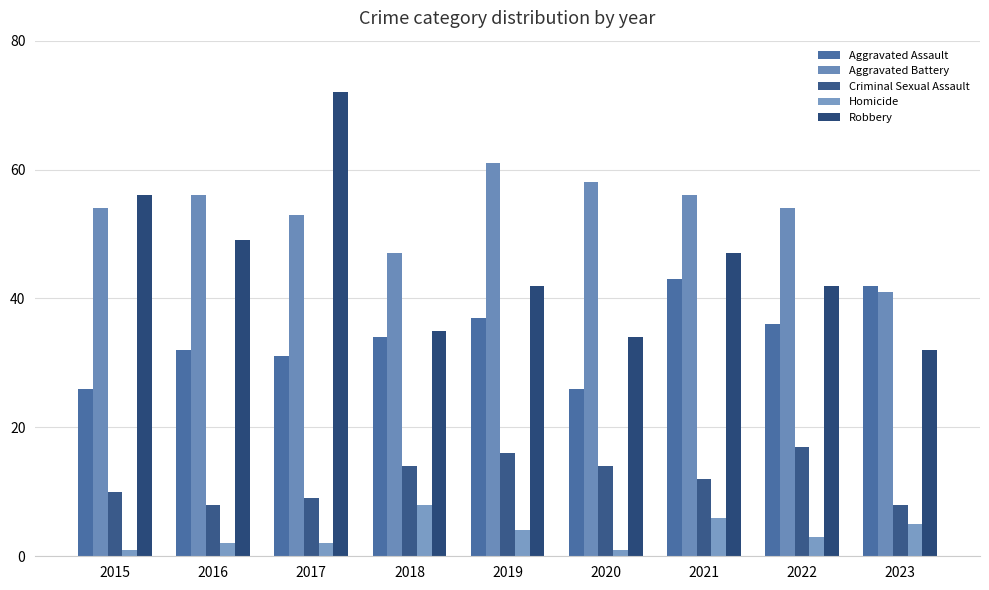

How many bars are there in total?

45